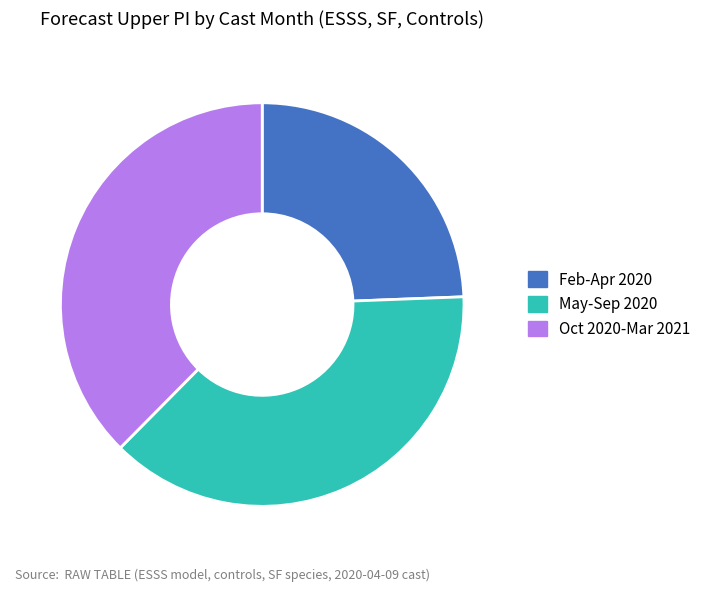

Is the sum of Oct 2020-Mar 2021 and Feb-Apr 2020 greater than half?

Yes